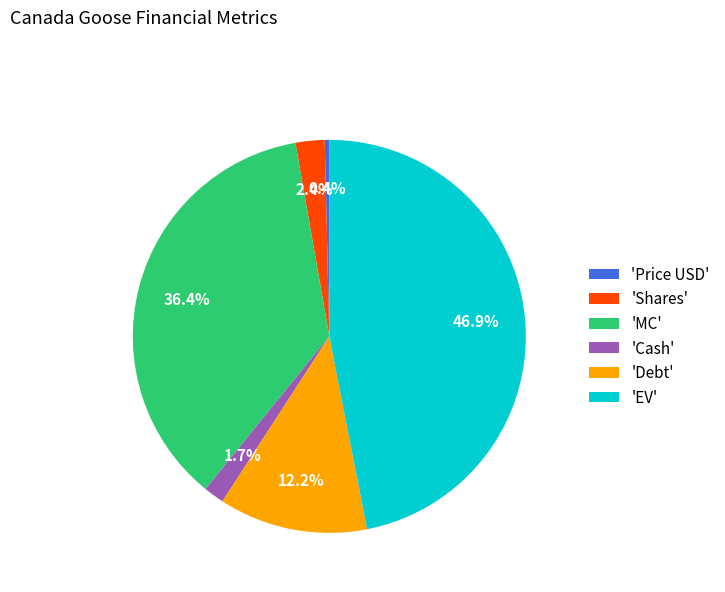

Rank the categories by value from lowest to highest.

'Price USD', 'Cash', 'Shares', 'Debt', 'MC', 'EV'